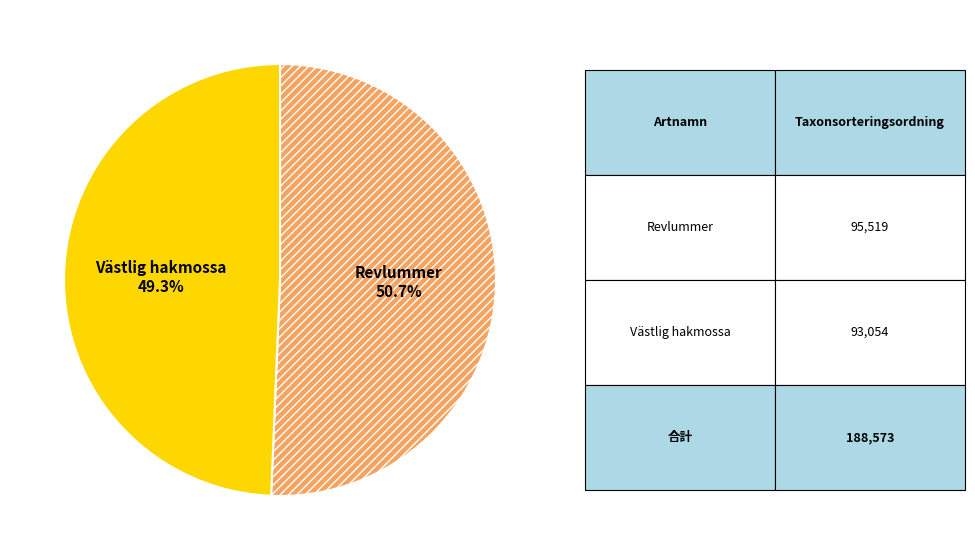

Does Revlummer account for over 50% of the chart?

Yes